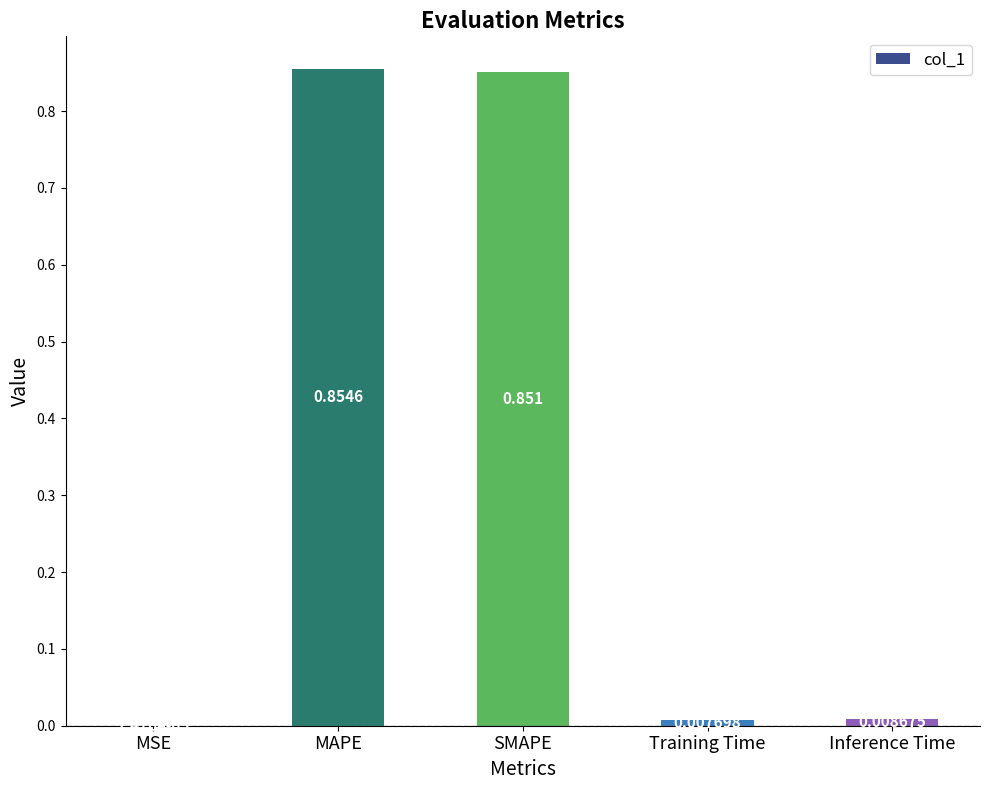

Which has a higher value, SMAPE or MSE?

SMAPE